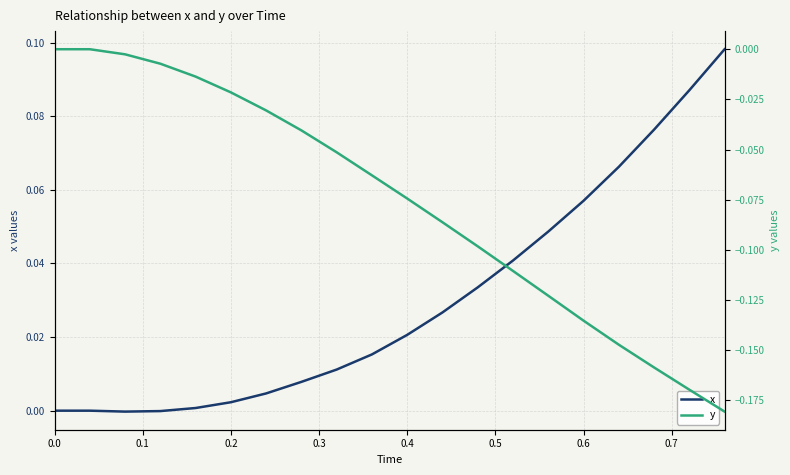

What is the value of the y point at the 13th from the left?

-0.1